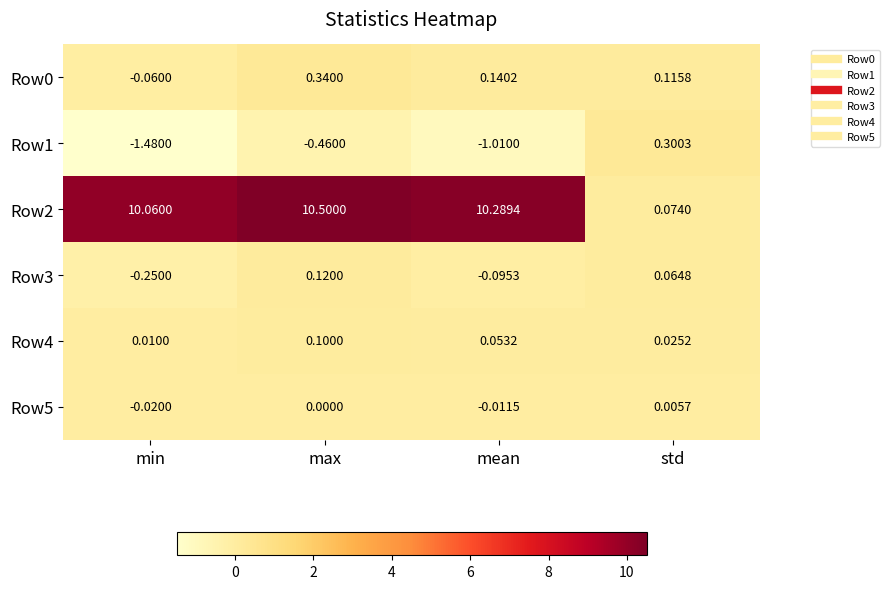

Which series changed the most between min and mean?

Row1